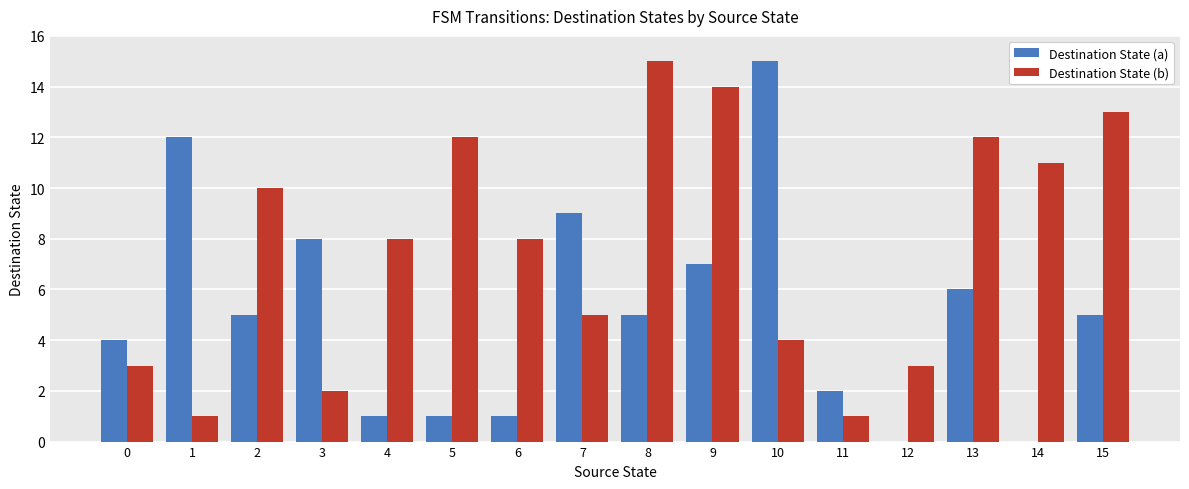

Which series has the largest total across all categories?

Destination State (b)